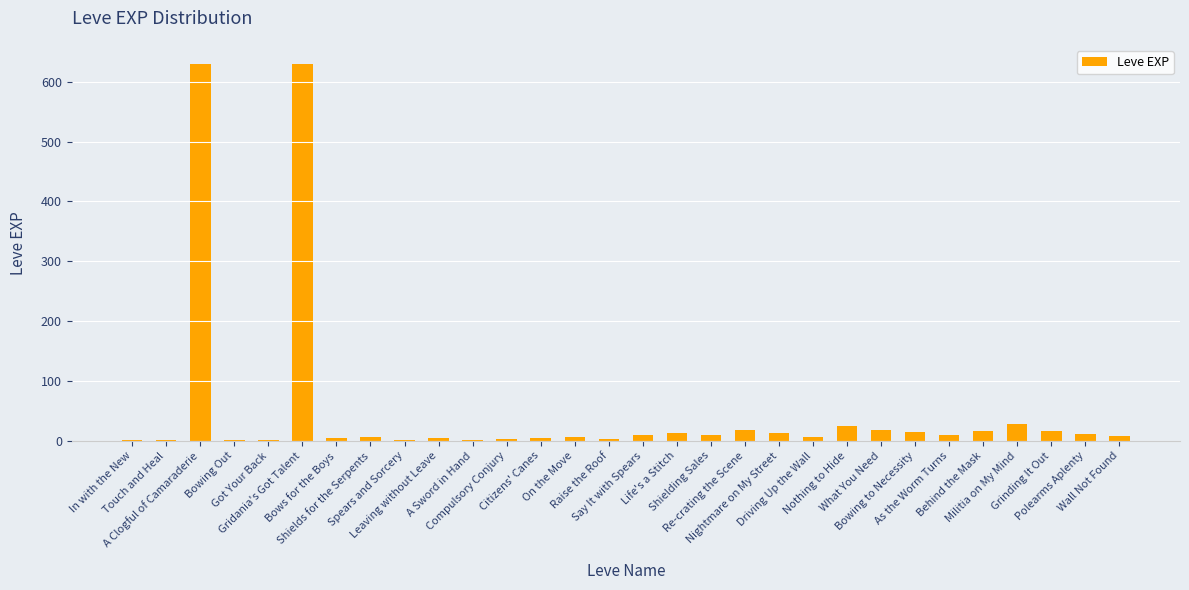

What is the maximum value shown in the chart?

630